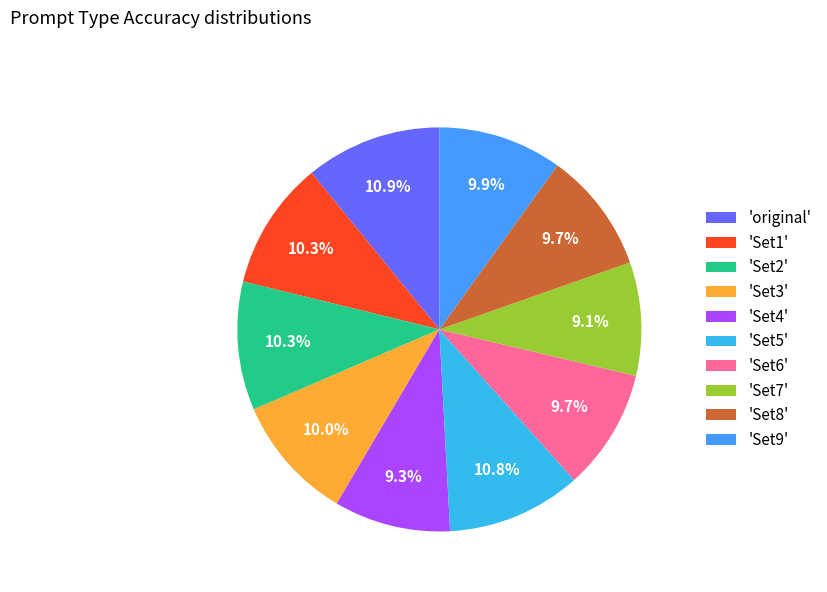

Is there a majority slice in this chart?

No